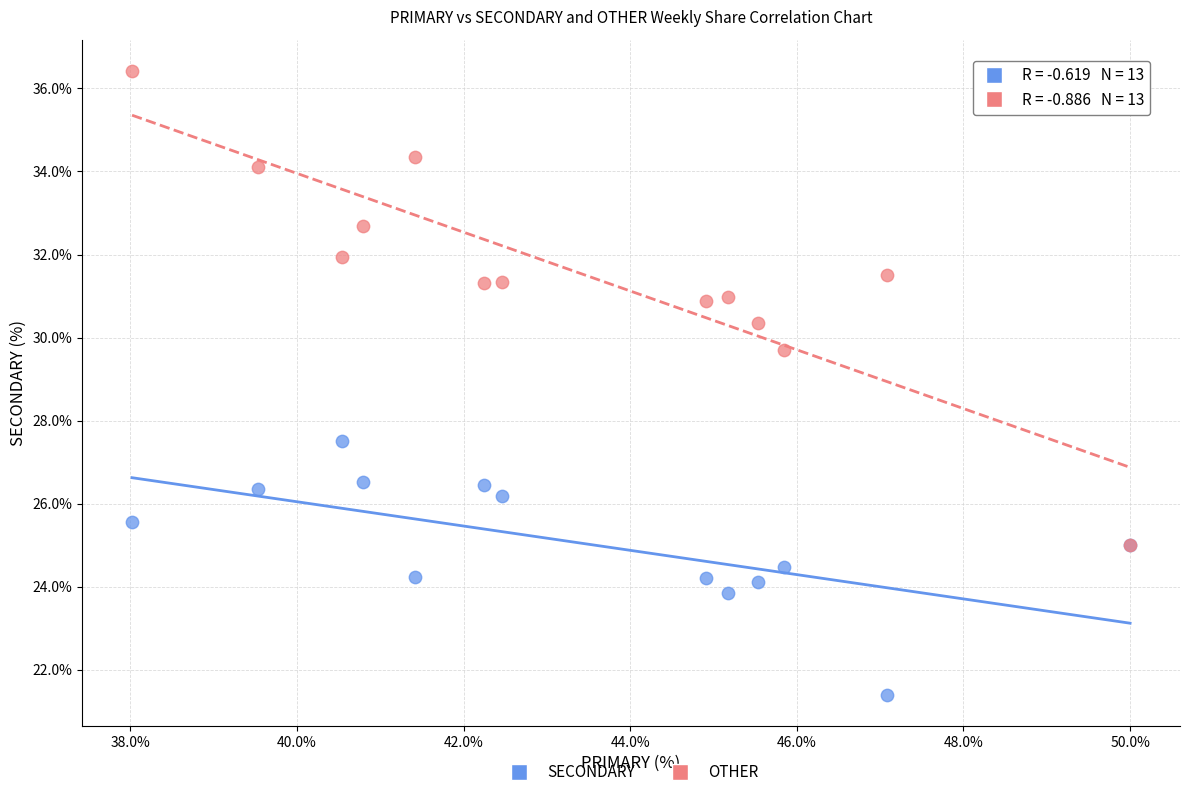

Which series contains the lowest Y value?

SECONDARY